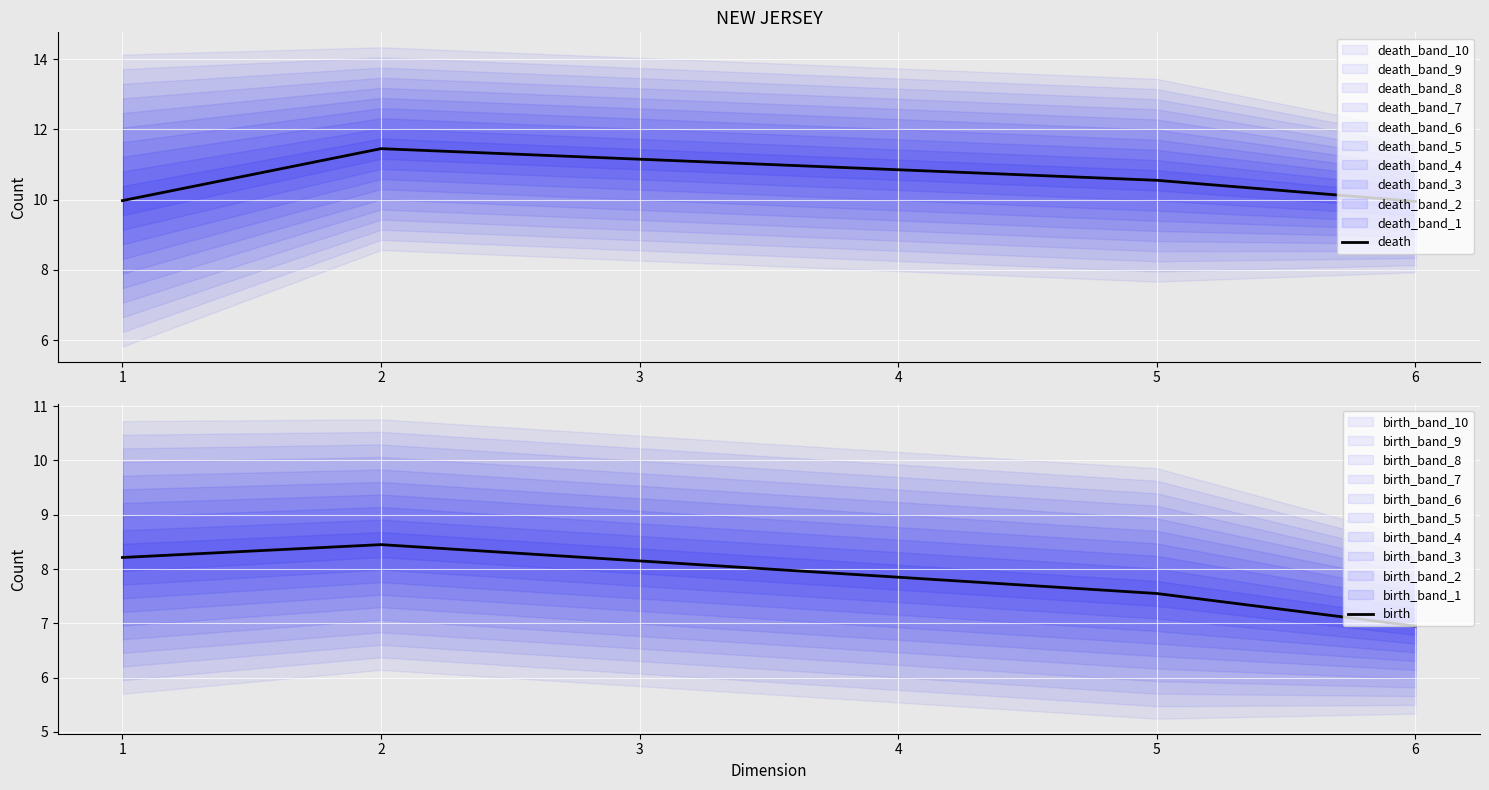

What is the lowest value of the birth series?

7.0